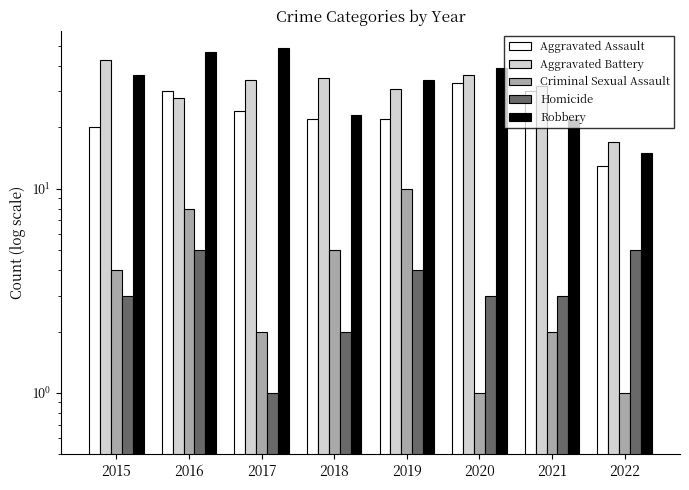

Between 2017 and 2020, which series saw the biggest shift?

Robbery